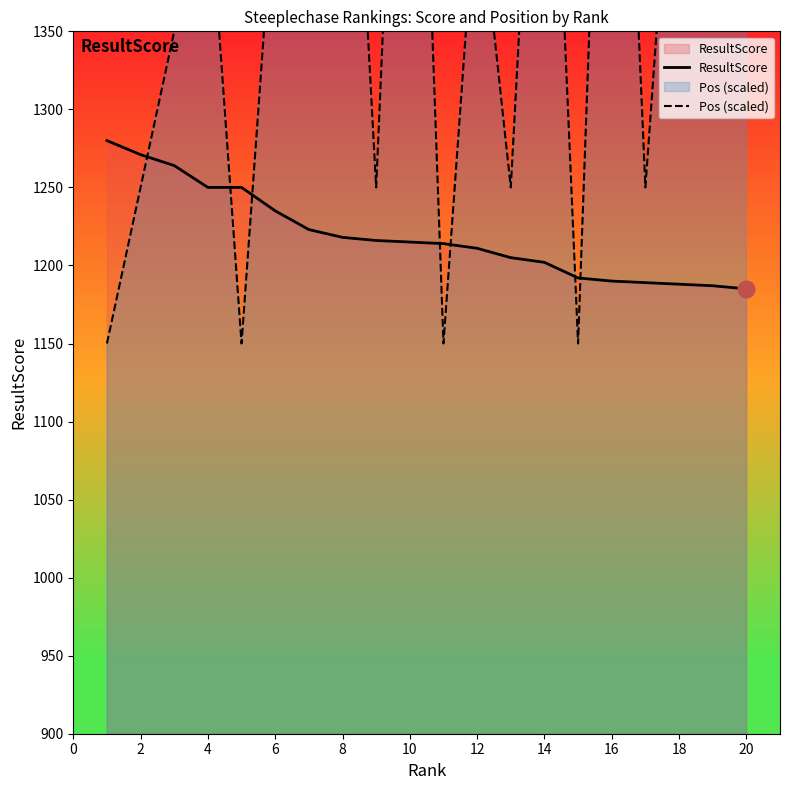

What is the lowest value of the ResultScore series?

1185